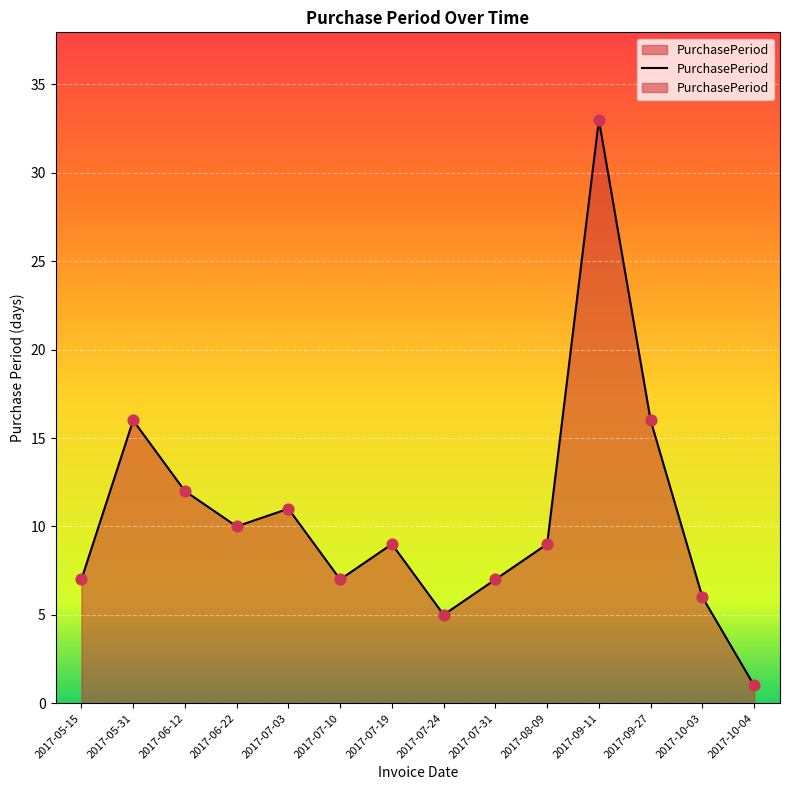

What is the change in value from 2017-10-03 to 2017-10-04?

-5